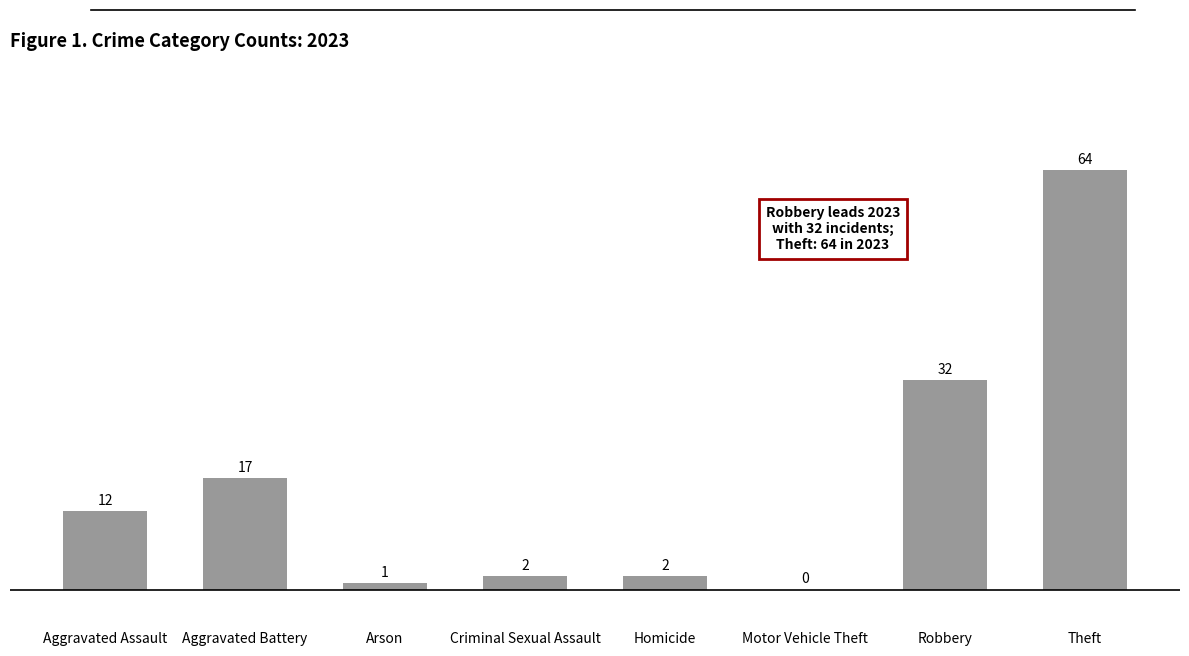

What is the maximum value shown in the chart?

64